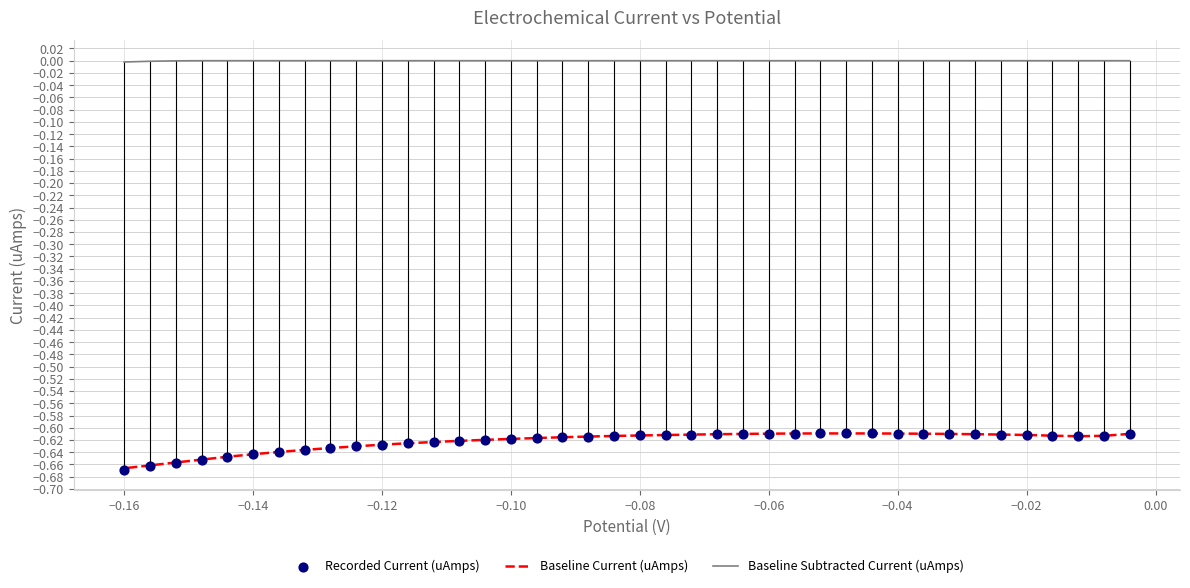

Which series has the largest total across all categories?

Baseline Subtracted Current (uAmps)